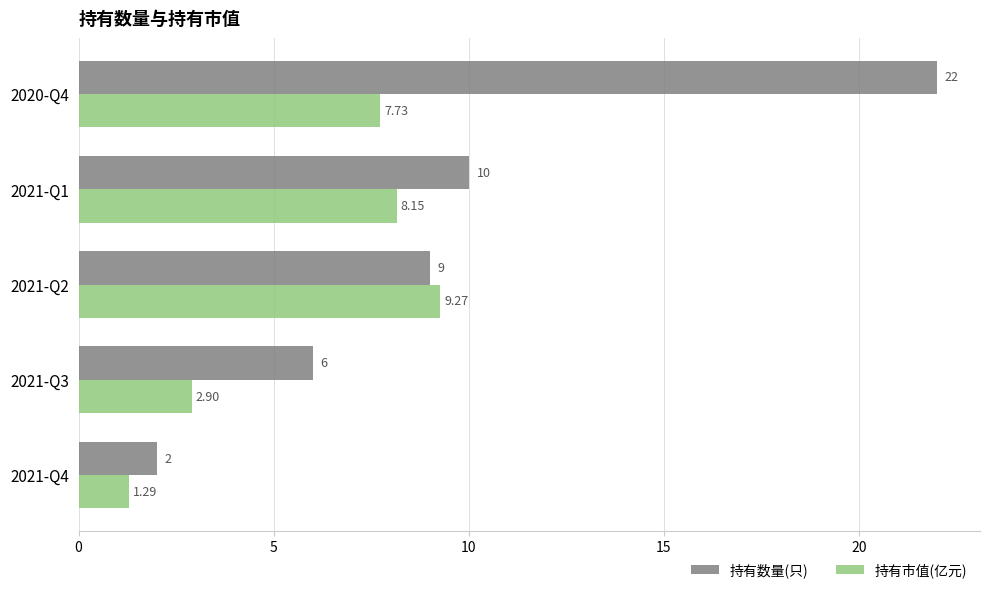

What is the difference between the maximum and minimum values in the 持有市值(亿元) series?

8.0